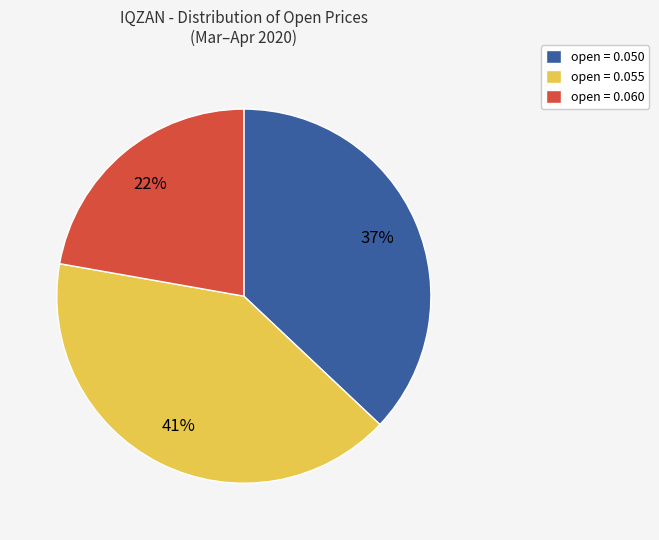

To the nearest percent, what is the difference between the largest and smallest slice percentages?

19%